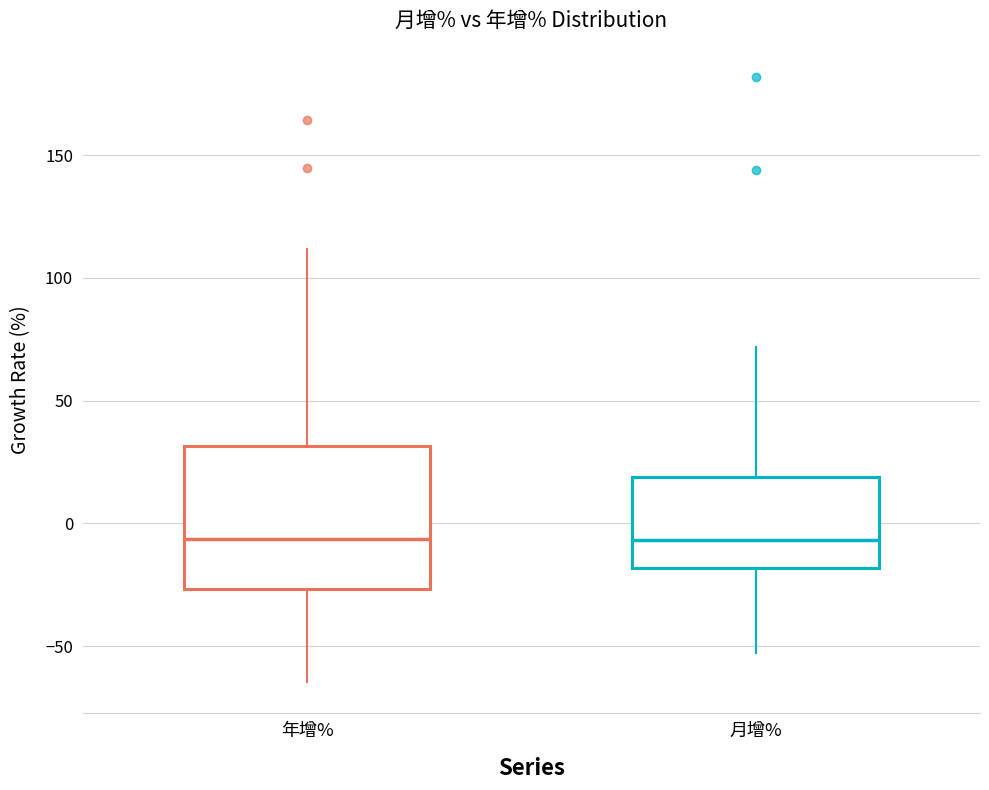

Reading left to right, transcribe this box plot: for each box, give where its median line is, the range the box spans, and where its two whiskers end, as read against the y-axis. The values are not printed on the chart, so give them approximately, as read against the axis.

年增%: median -5, box -25 to 30, whiskers -65 to 110
月增%: median -5, box -20 to 20, whiskers -55 to 70